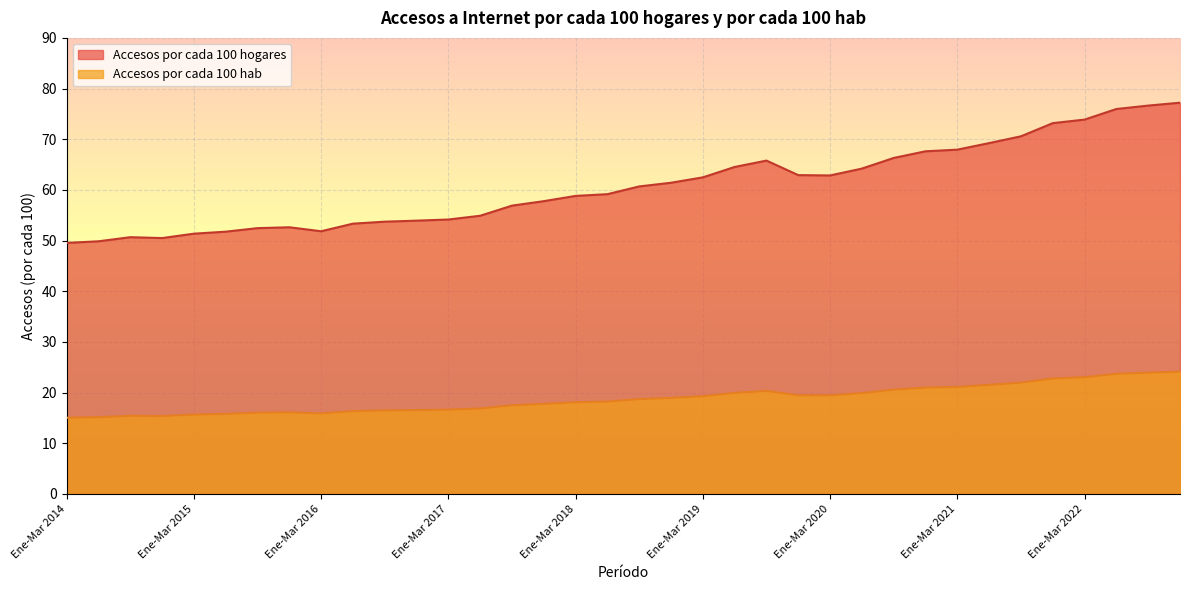

How many series are shown in this chart?

2